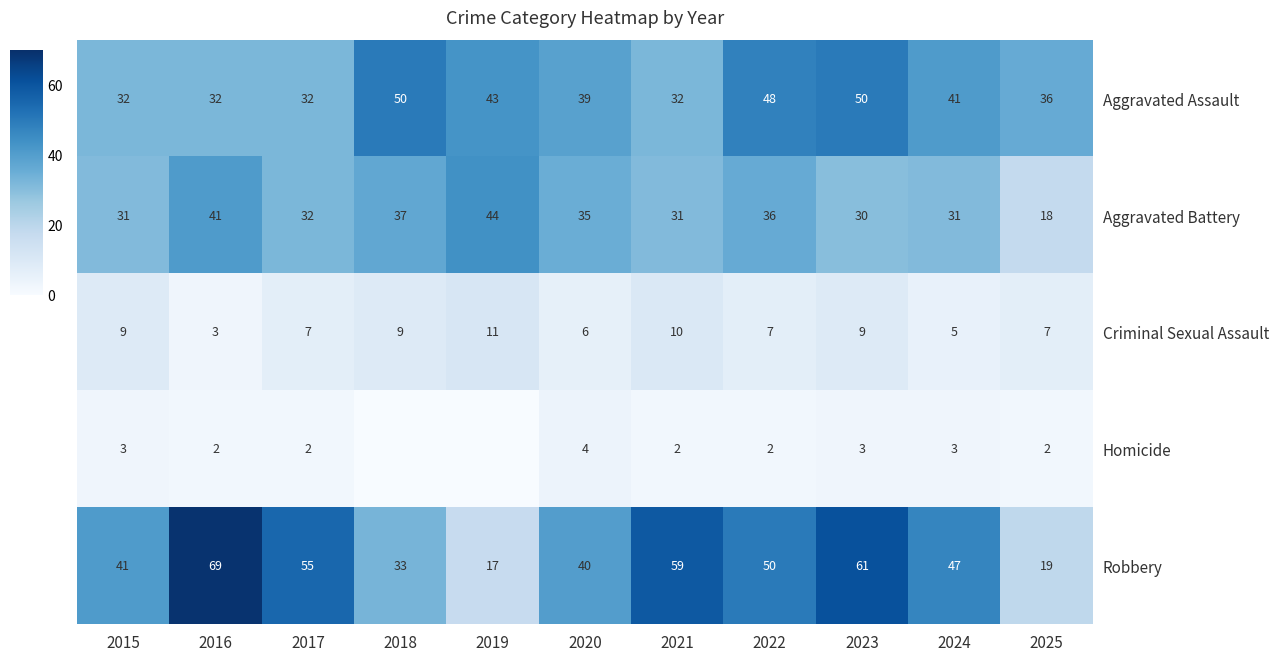

Is the value of Aggravated Battery at 2021 greater than the value of Homicide at 2024?

Yes